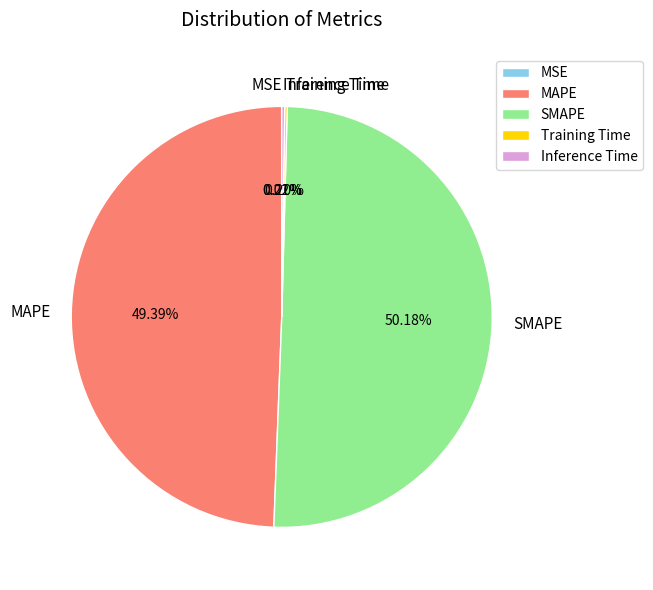

Which category has the biggest portion of the pie?

SMAPE